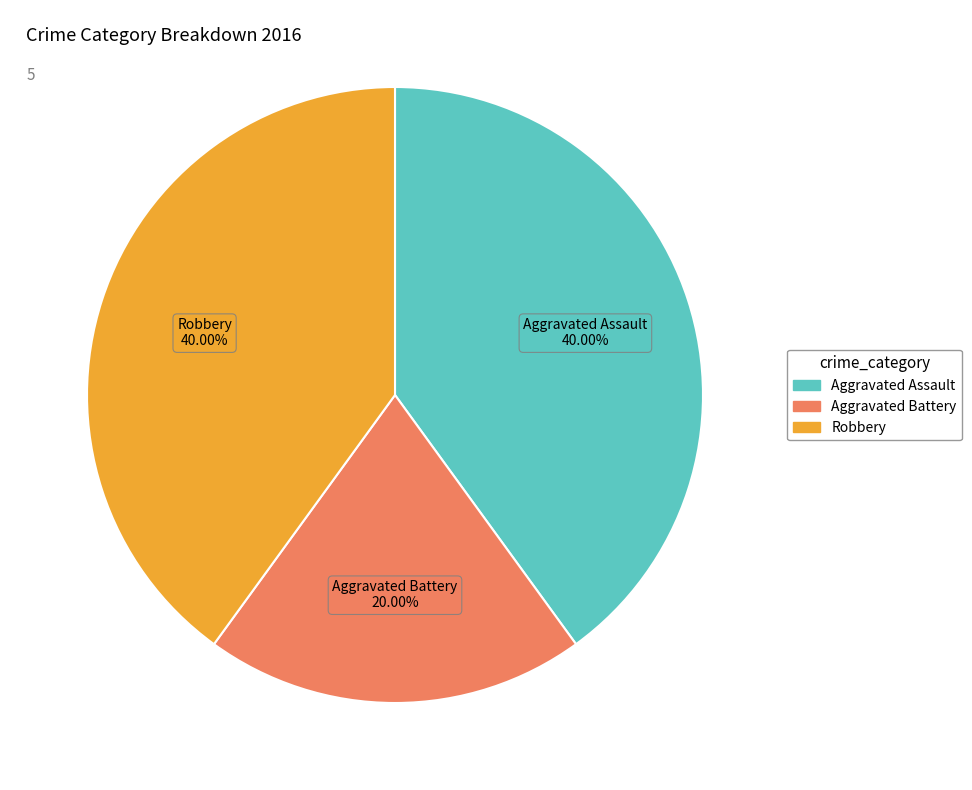

Is there any slice that represents more than half of the pie?

No